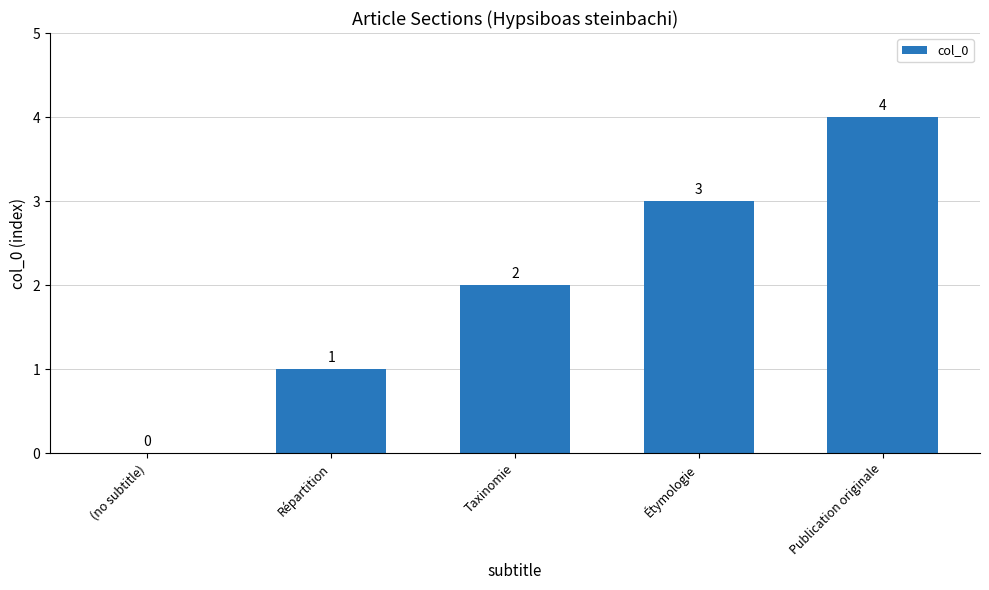

Reading right to left, extract all data points from this chart.

4	3	2	1	0